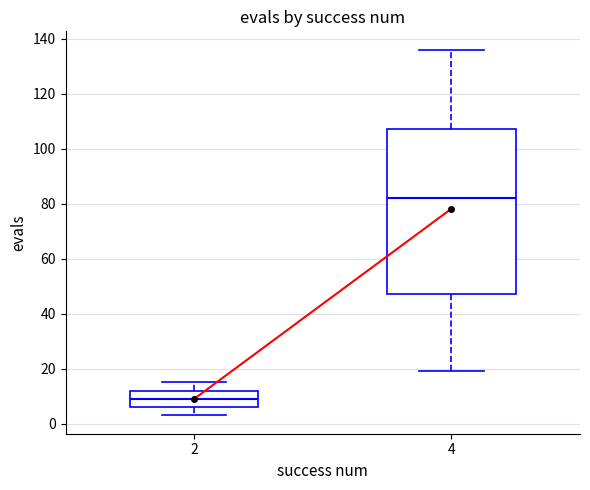

Where is the lower edge of the box at x = 2 on the y-axis? The values are not printed on the chart, so give them approximately, as read against the axis.

6